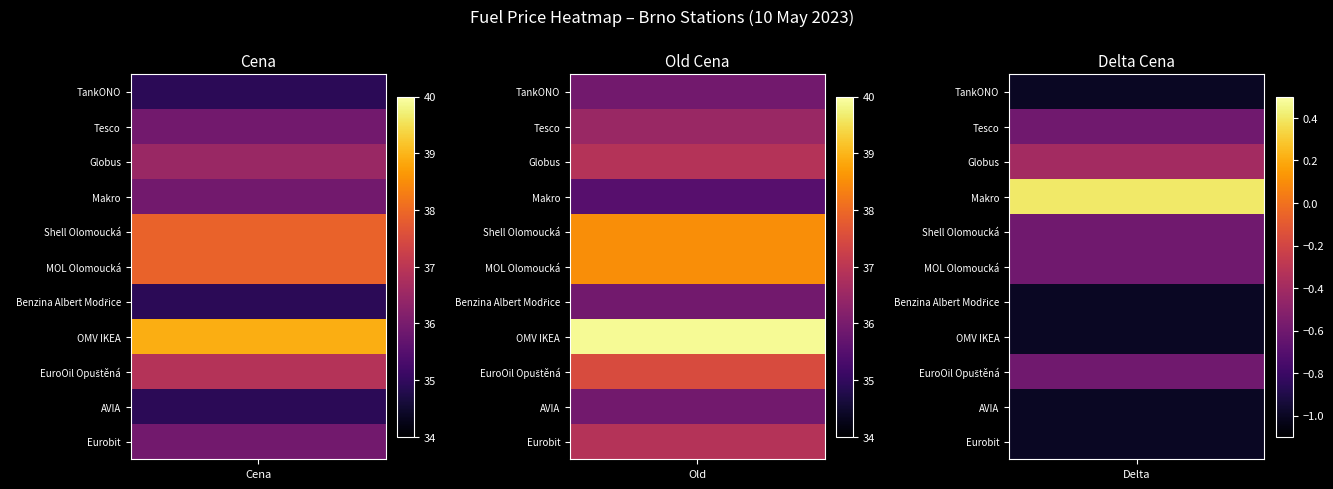

What is the spread (max minus min) of values at Globus?

1.4